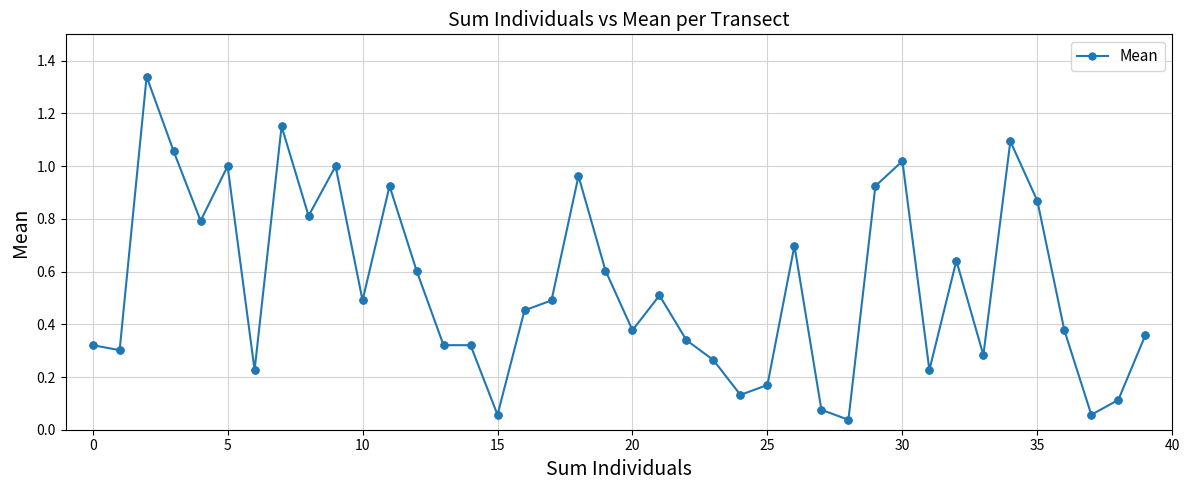

What is the value of the 27th point from the left?

0.7